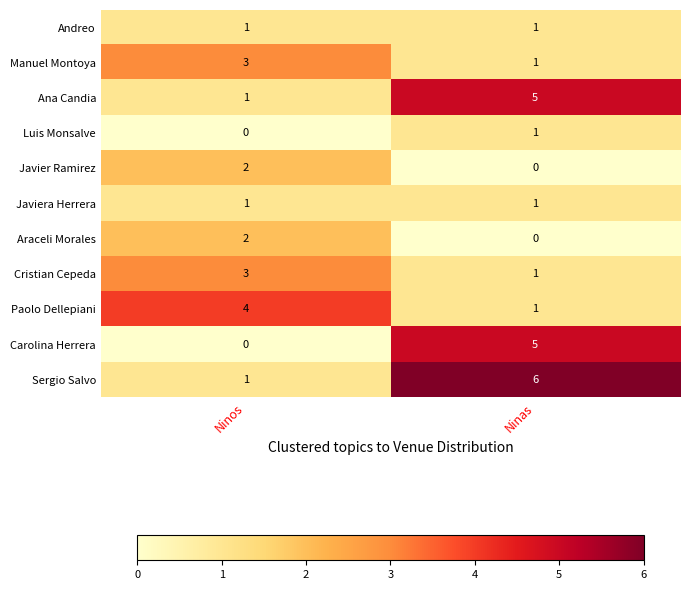

Reading left to right, list all the values displayed in this chart.

Andreo: 1	1
Manuel Montoya: 3	1
Ana Candia: 1	5
Luis Monsalve: 0	1
Javier Ramirez: 2	0
Javiera Herrera: 1	1
Araceli Morales: 2	0
Cristian Cepeda: 3	1
Paolo Dellepiani: 4	1
Carolina Herrera: 0	5
Sergio Salvo: 1	6